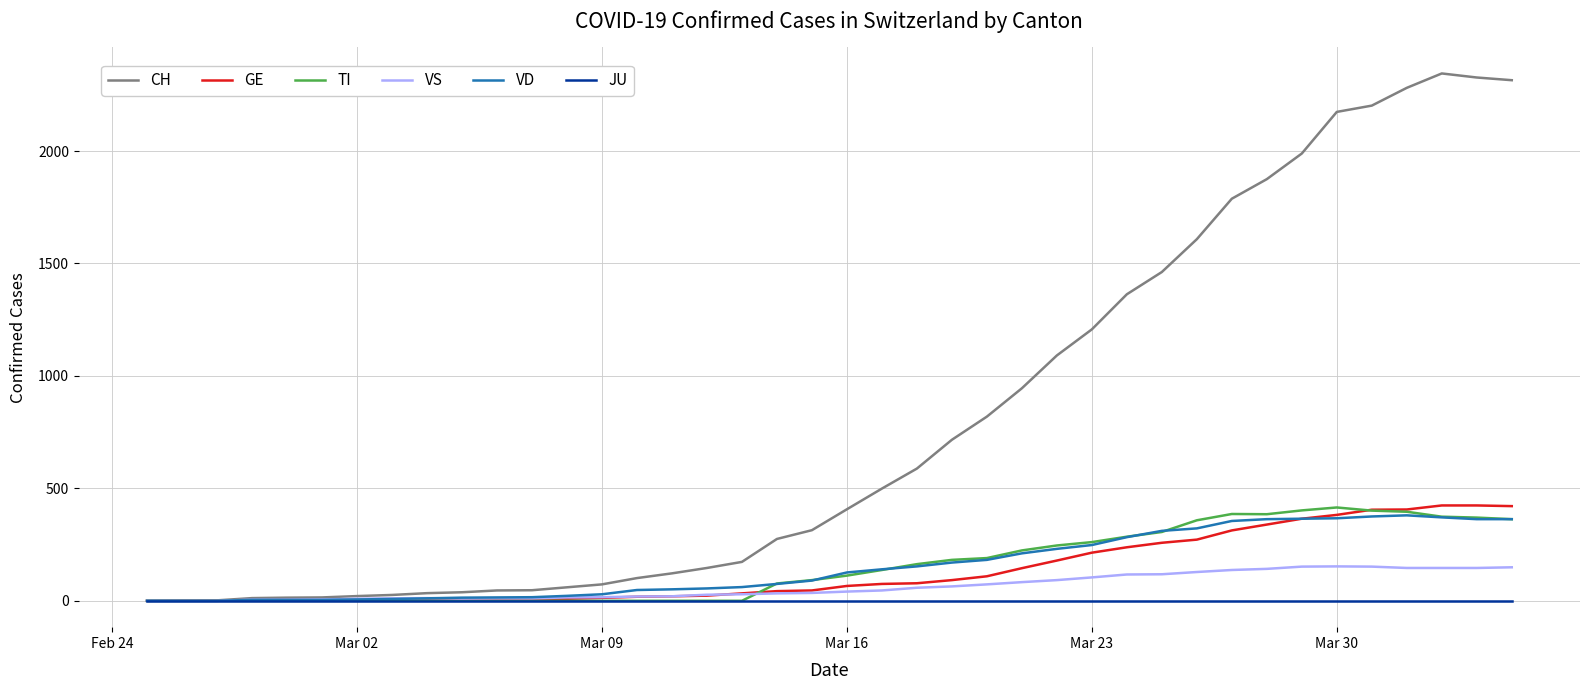

Which series has the largest total across all categories?

CH